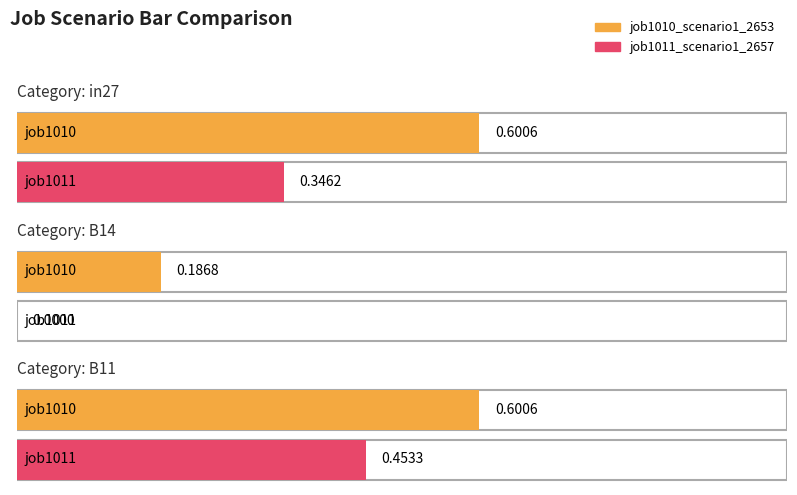

What are all the series names shown in the legend?

job1010_scenario1_2653, job1011_scenario1_2657